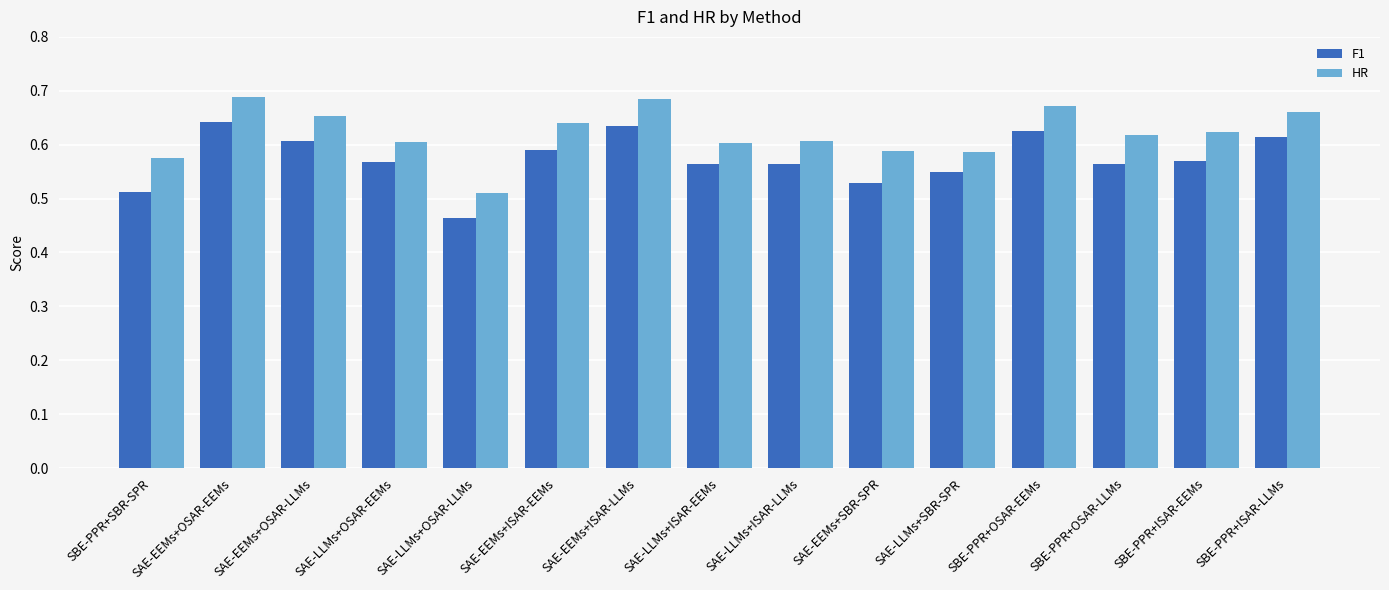

Which series changed the most between SAE-LLMs+ISAR-LLMs and SBE-PPR+ISAR-LLMs?

HR